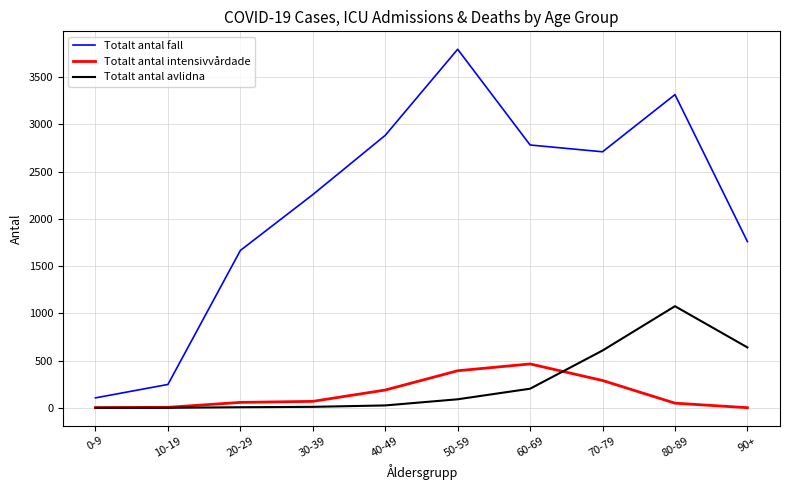

True or false: Totalt antal avlidna and Totalt antal fall intersect in this chart.

False